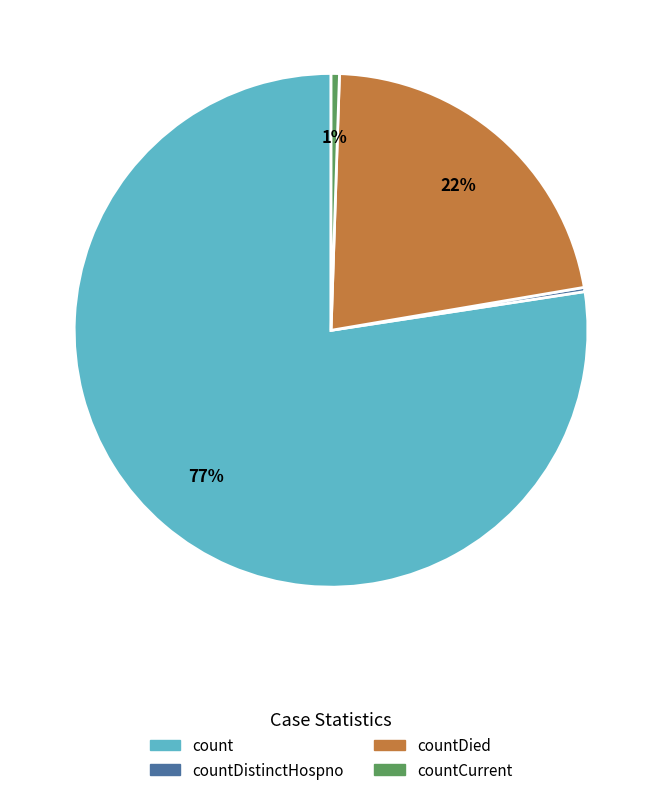

The countCurrent slice represents 11% of the pie. True or false?

False